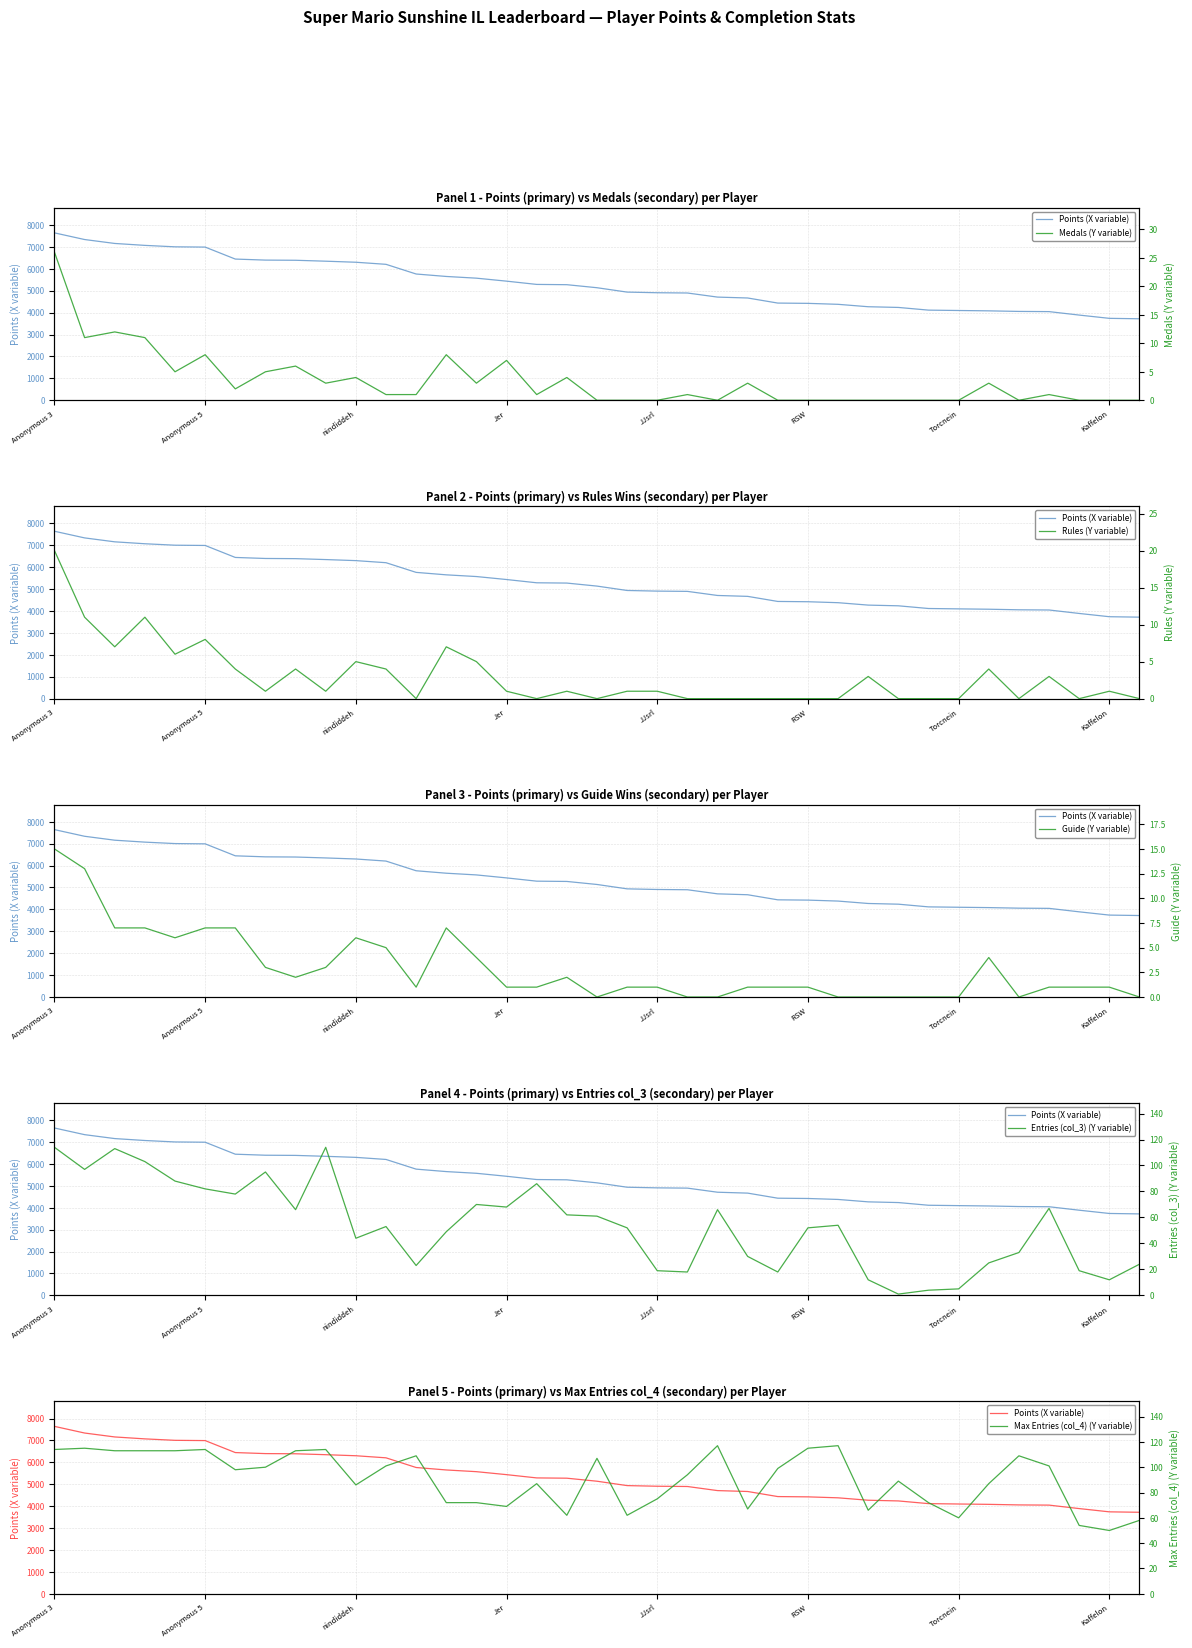

How many times do Guide (Y variable) and Rules (Y variable) cross each other?

5